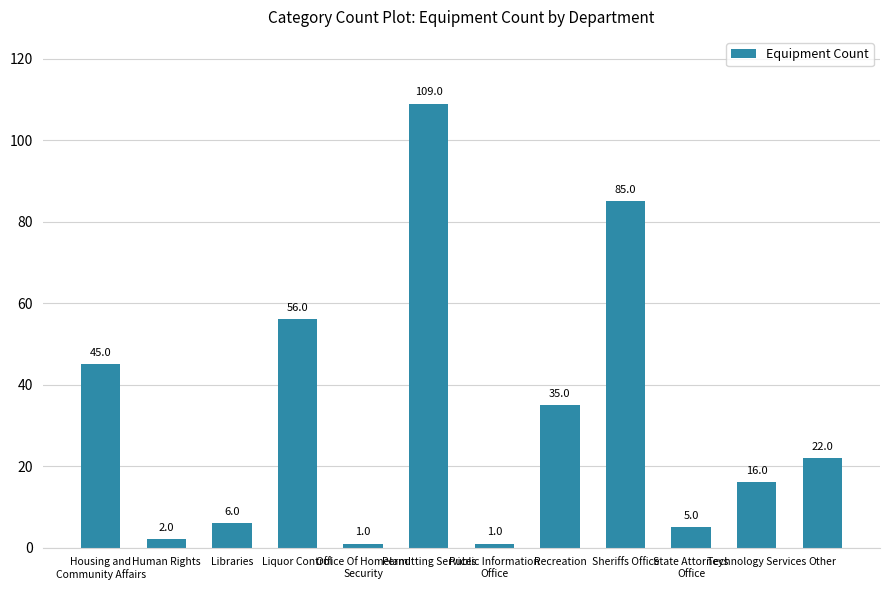

What is the difference between the values at Other and Office Of Homeland
Security?

21